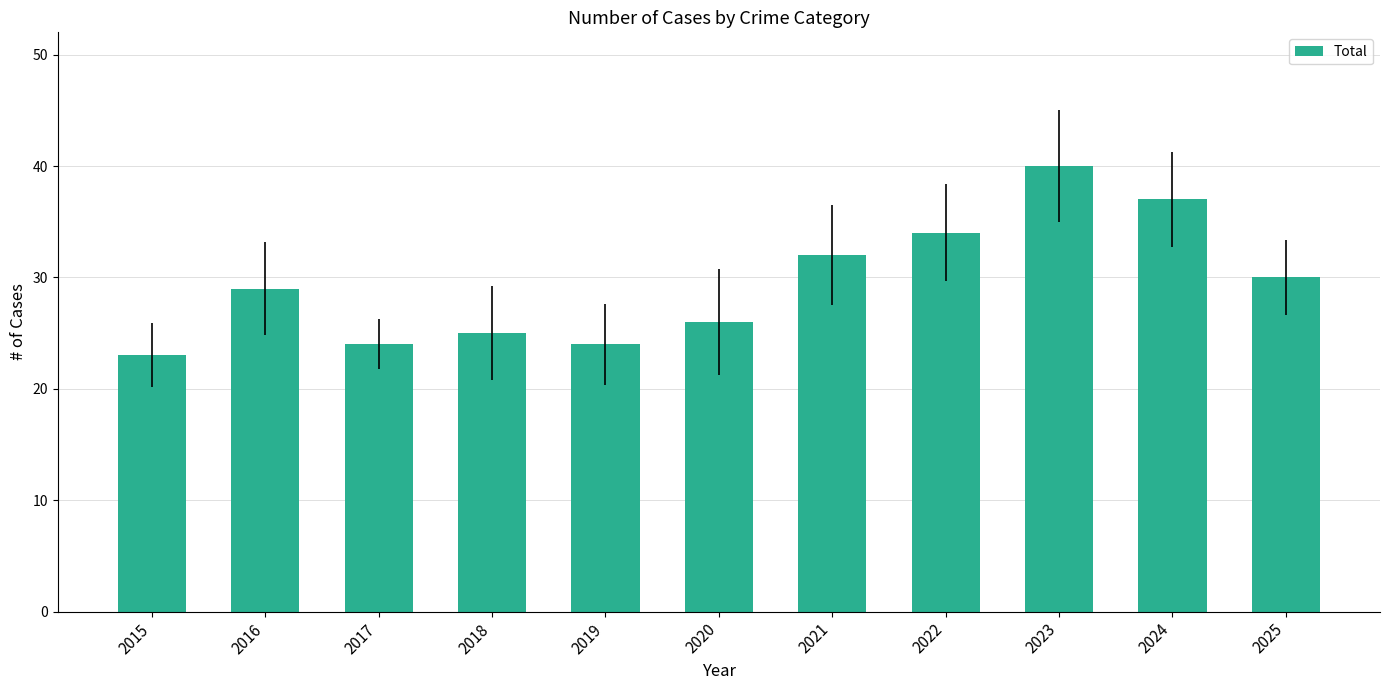

Reading right to left, transcribe all the data shown in this chart.

30	37	40	34	32	26	24	25	24	29	23